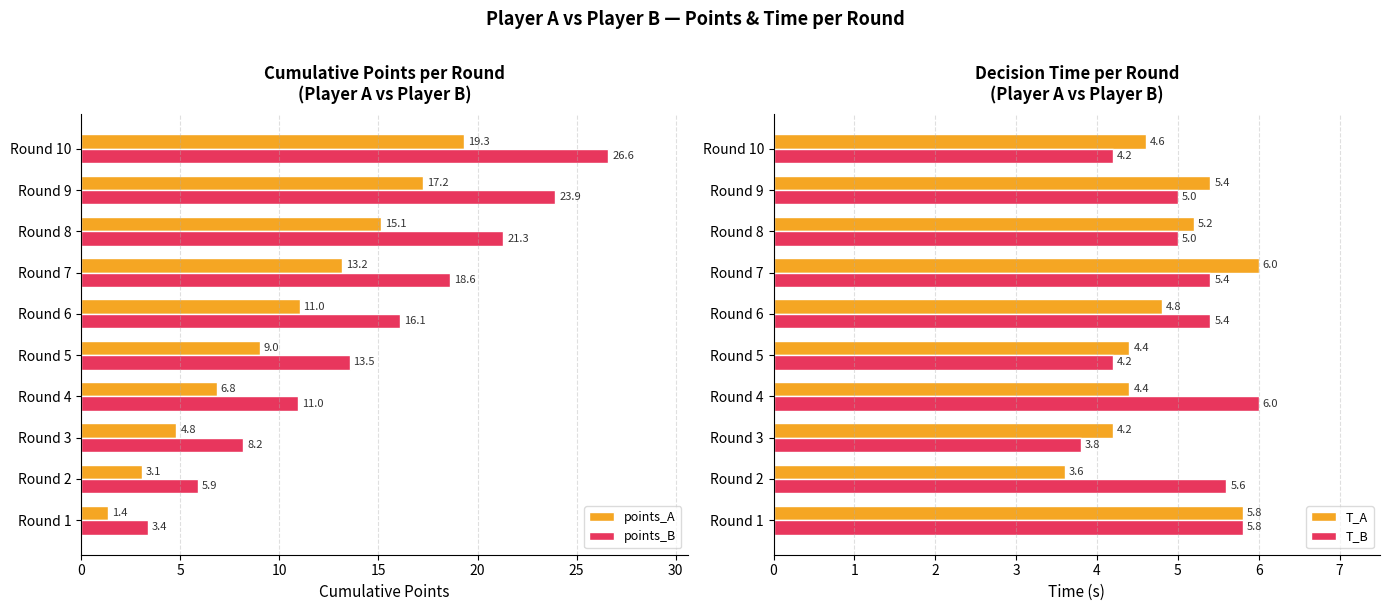

Reading left to right, extract all data points from this chart.

points_A: 1.4	3.1	4.8	6.8	9.0	11.0	13.2	15.1	17.2	19.3
points_B: 3.4	5.9	8.2	11.0	13.5	16.1	18.6	21.3	23.9	26.6
T_A: 5.8	3.6	4.2	4.4	4.4	4.8	6.0	5.2	5.4	4.6
T_B: 5.8	5.6	3.8	6.0	4.2	5.4	5.4	5.0	5.0	4.2